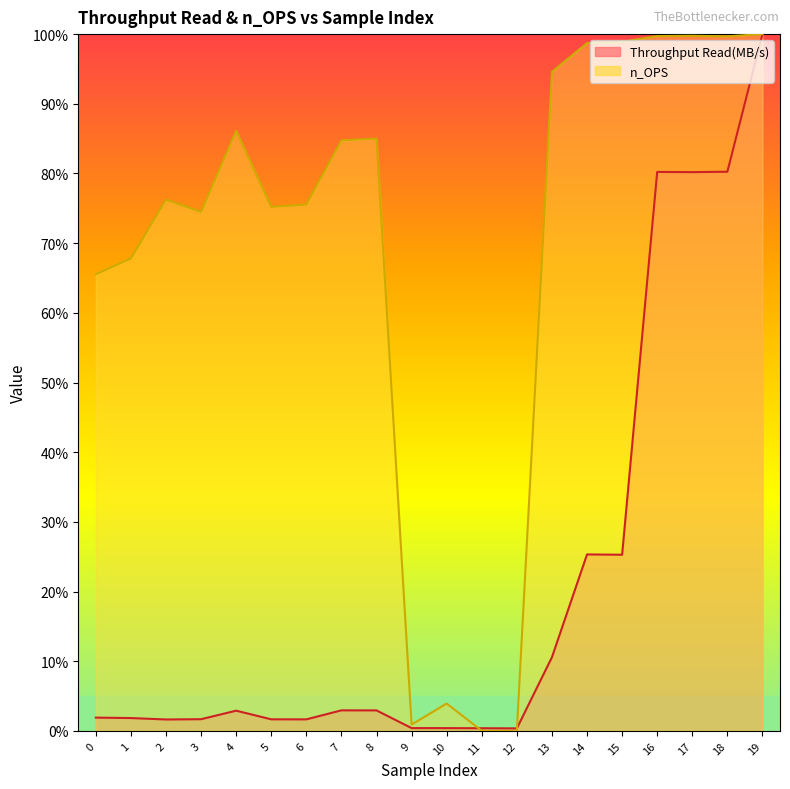

At which category is the sum across all series the highest?

19